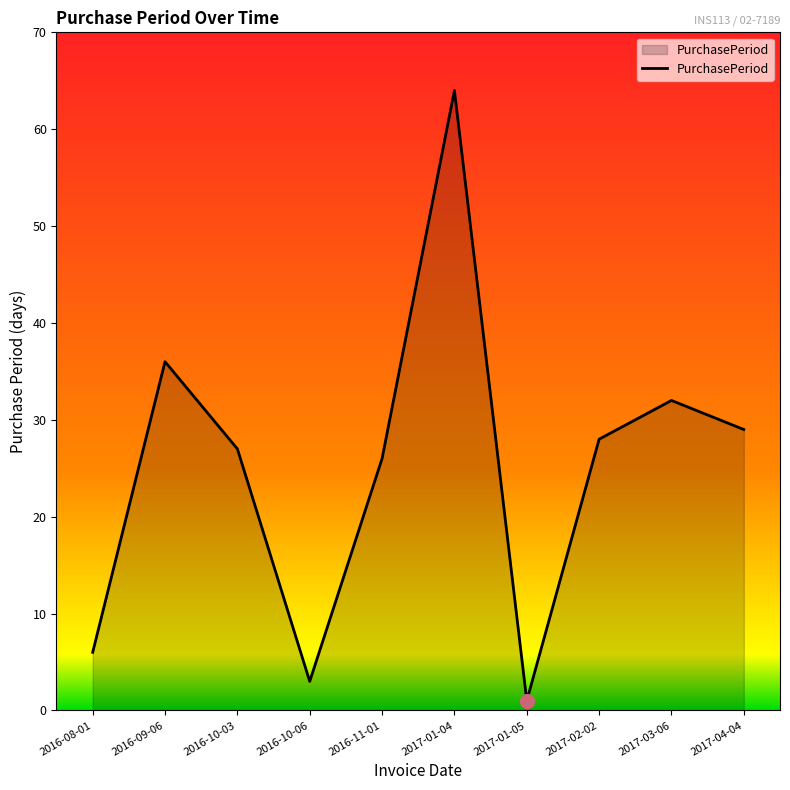

What is the difference between the maximum and second lowest values?

61